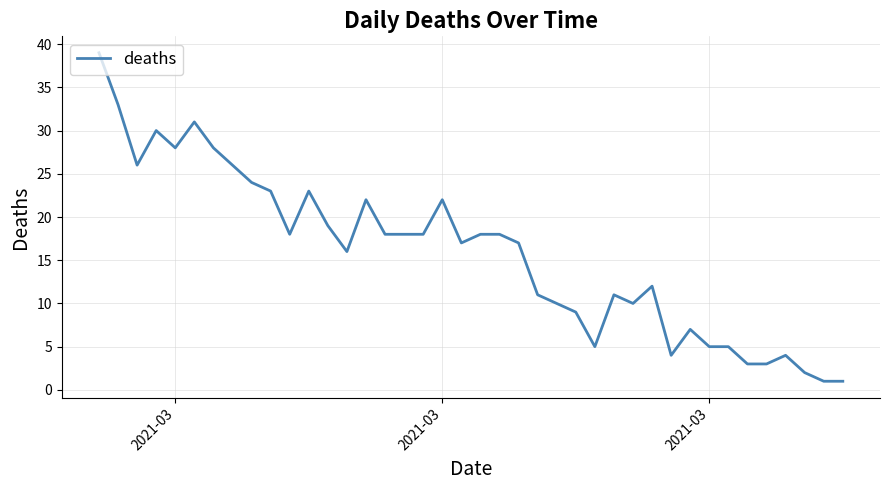

What is the greatest value displayed?

39